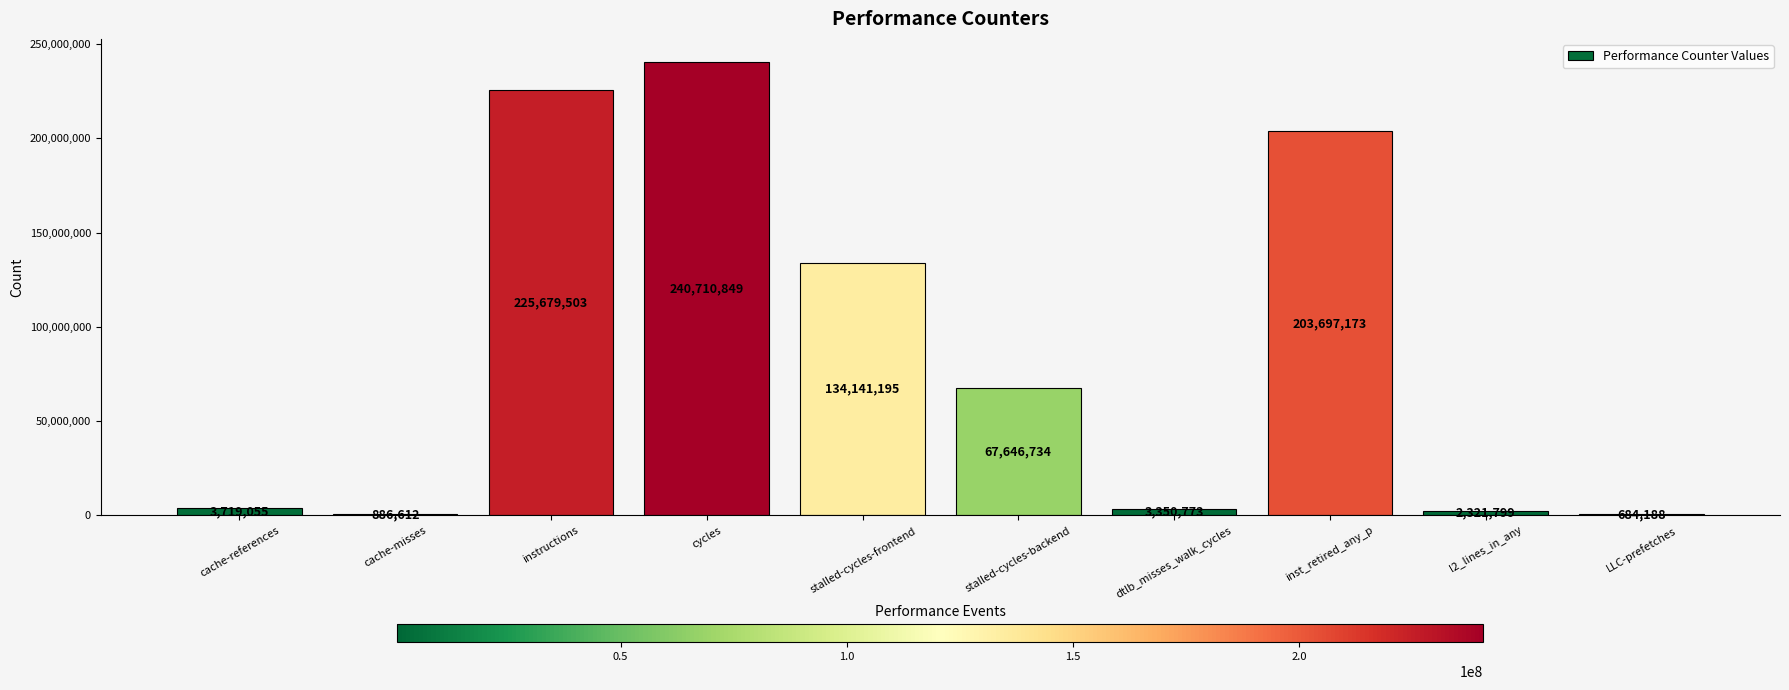

How many series are shown in this chart?

1